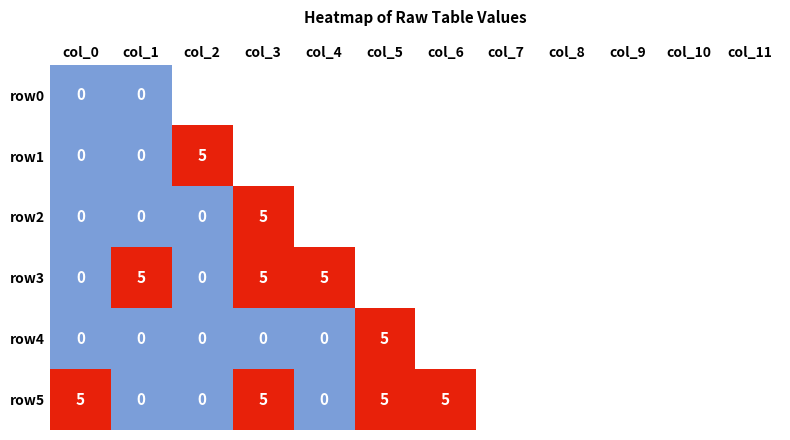

Is it true that row1 equals 5 at col_2?

True